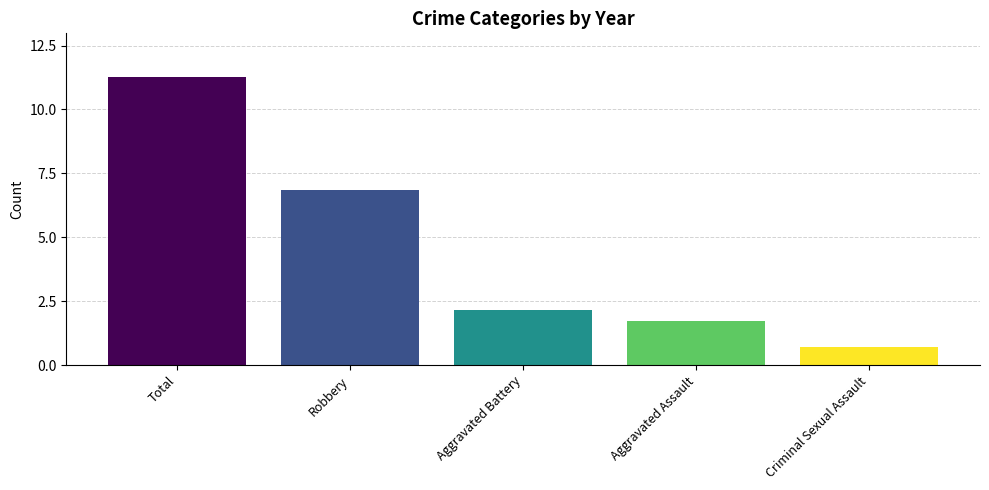

Reading left to right, list all the values displayed in this chart.

Total=11.3	Robbery=6.9	Aggravated Battery=2.1	Aggravated Assault=1.7	Criminal Sexual Assault=0.7